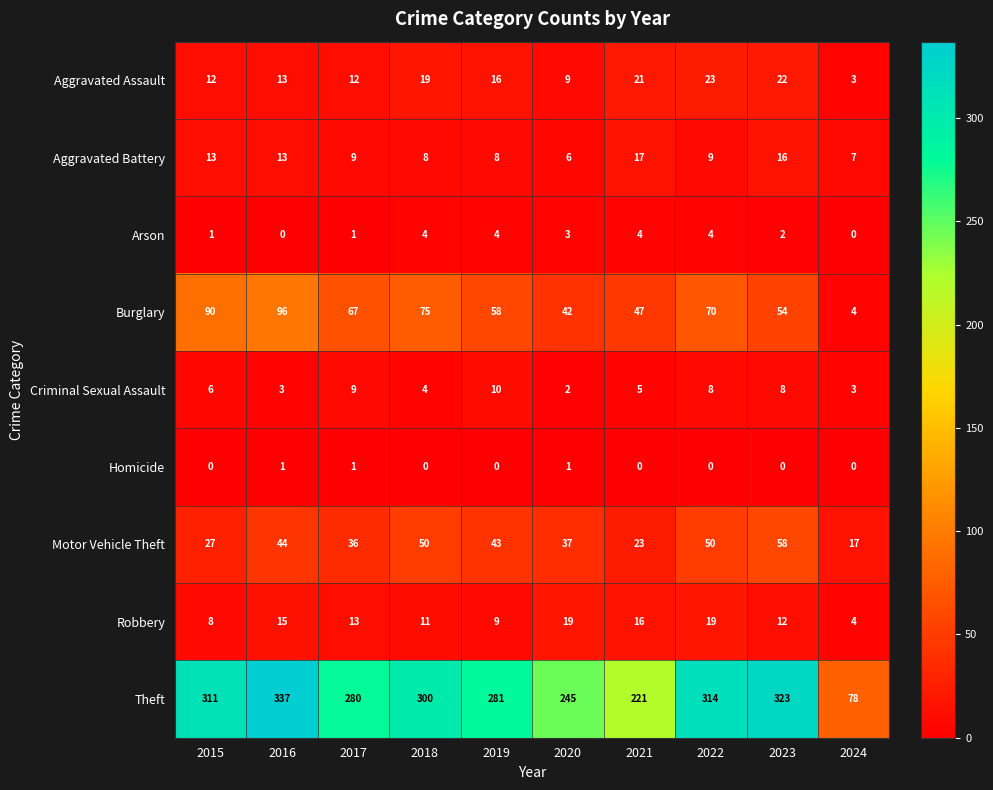

Where does the Robbery series first go above 13?

2016